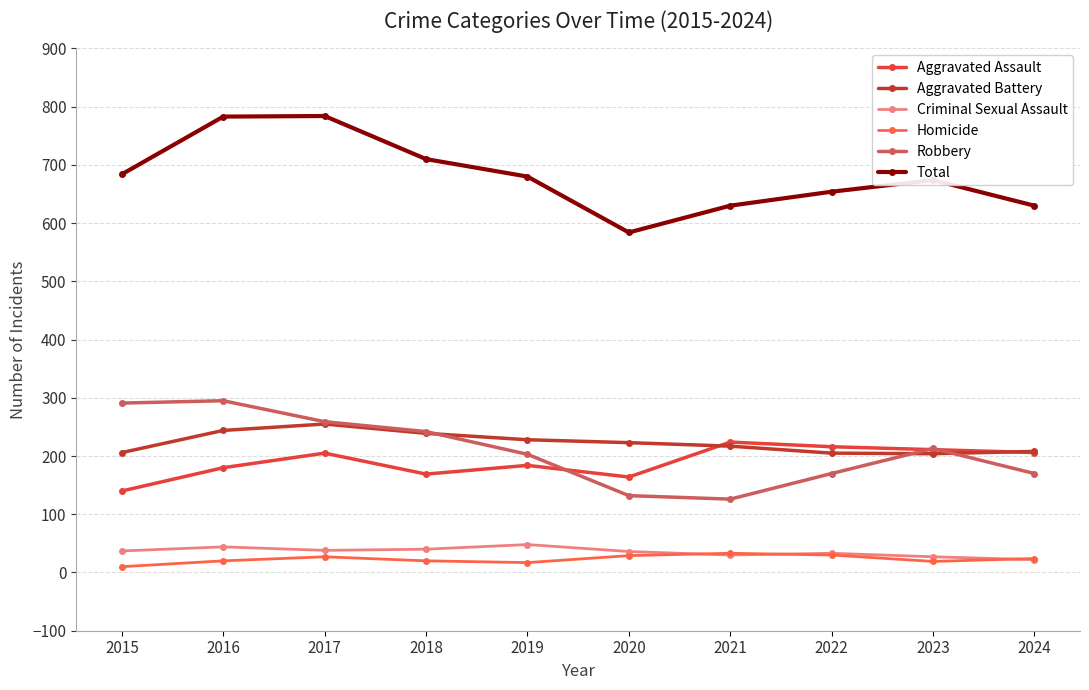

What is the total value across all series at 2021?

1260